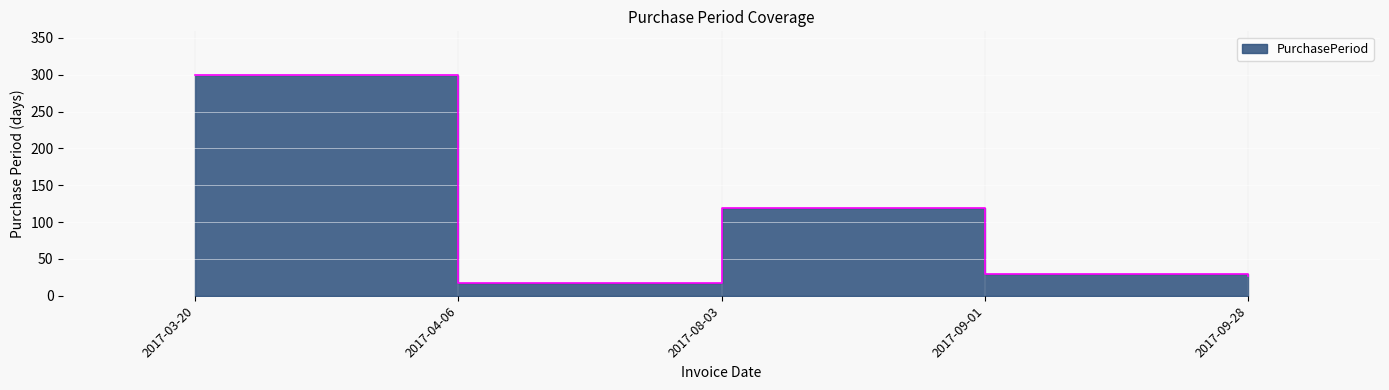

At which label does the data first exceed 29?

2017-03-20